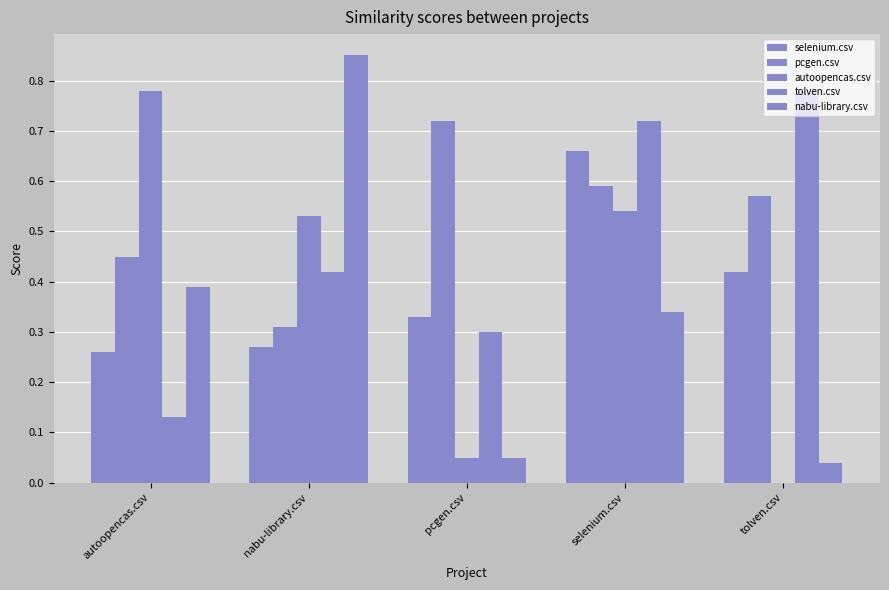

Are the bars grouped side by side (vs. stacked)?

Yes